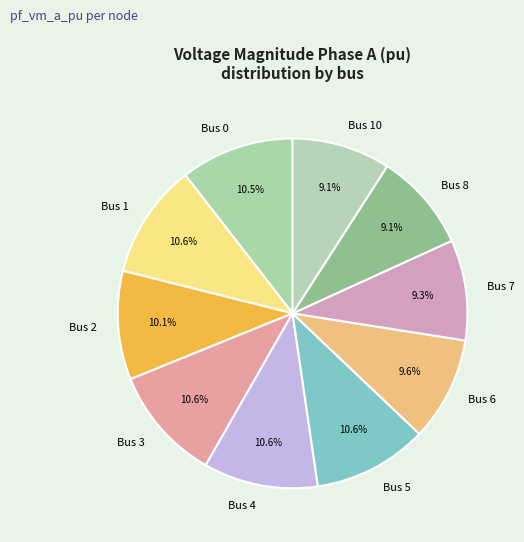

Is there a majority slice in this chart?

No